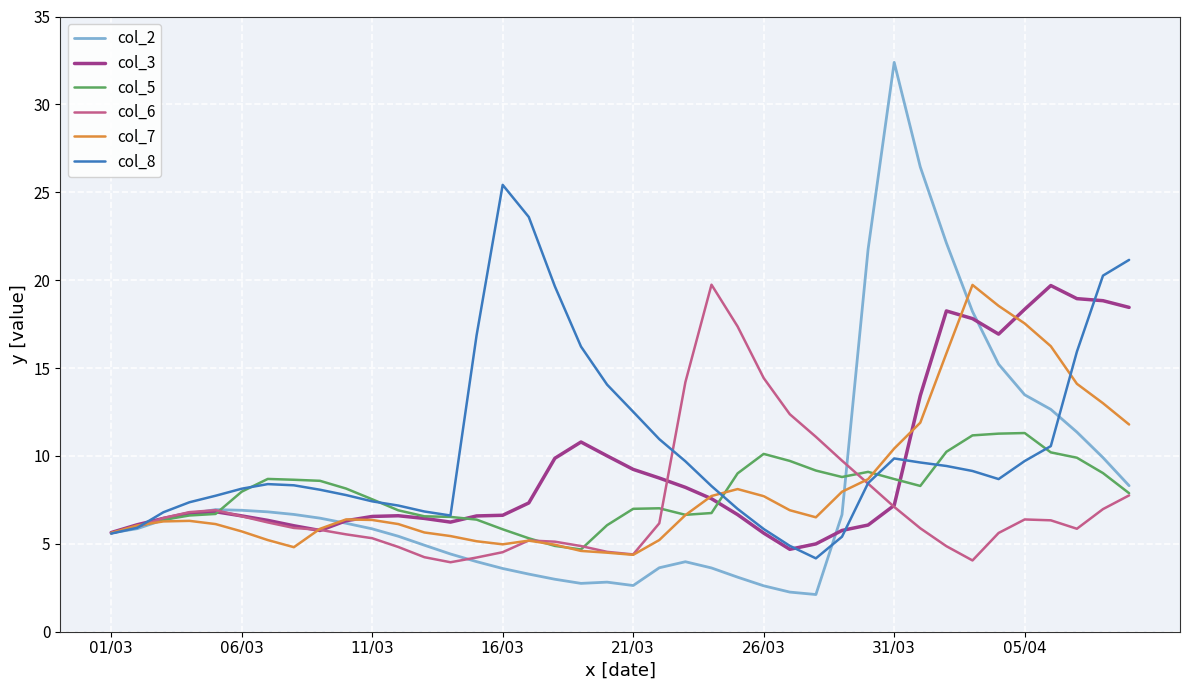

What is the smallest value displayed?

2.1